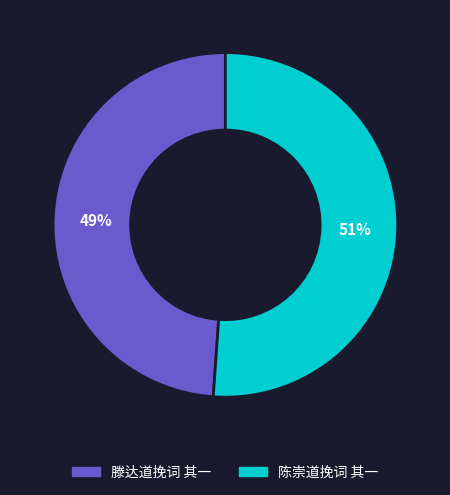

Rank the categories by value from highest to lowest.

陈崇道挽词 其一, 滕达道挽词 其一